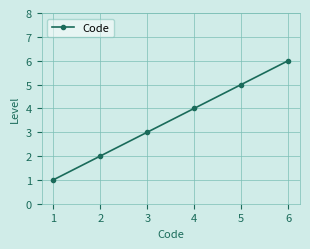

Reading left to right, transcribe all the data shown in this chart.

1=1	2=2	3=3	4=4	5=5	6=6